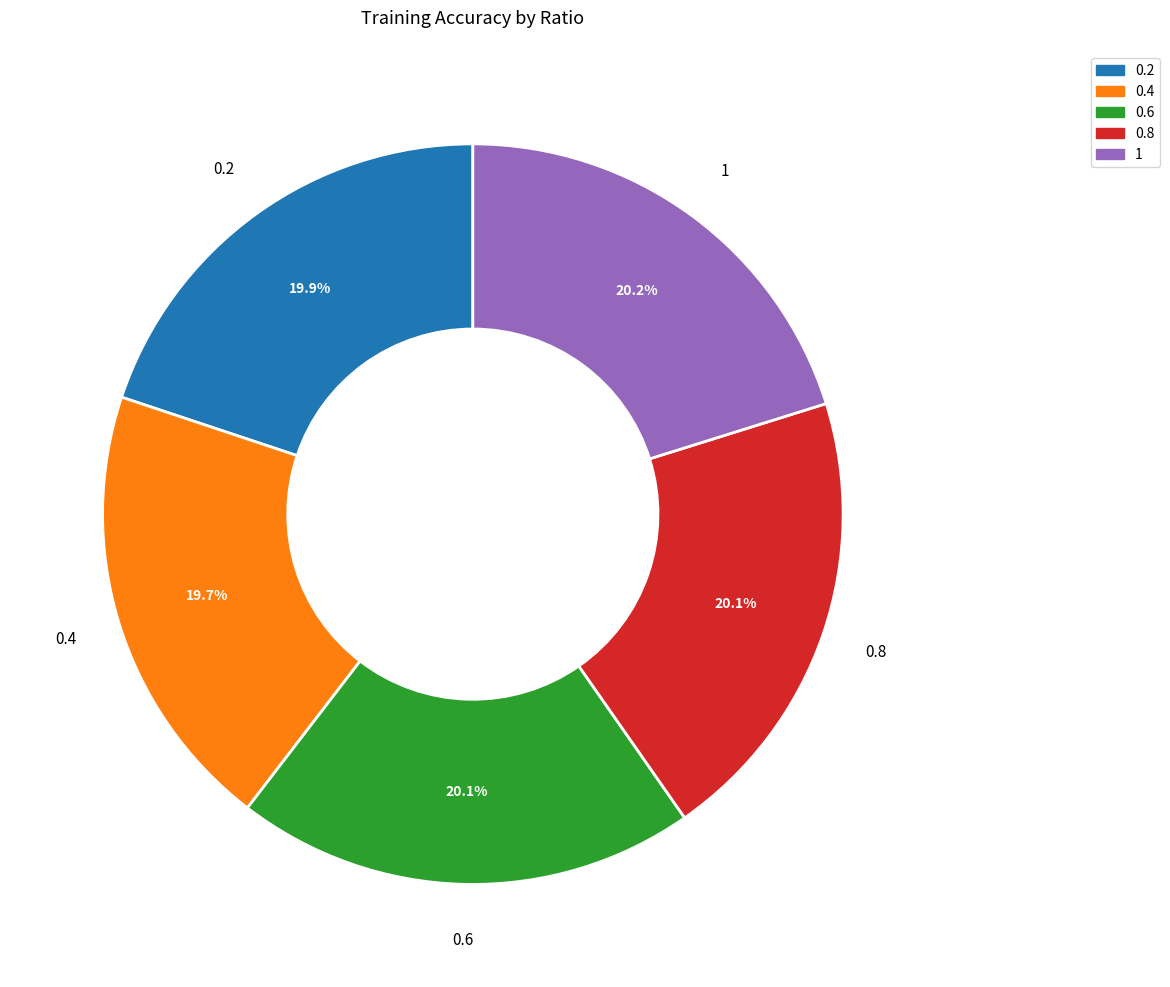

What percentage is NOT represented by 0.4?

80.3%